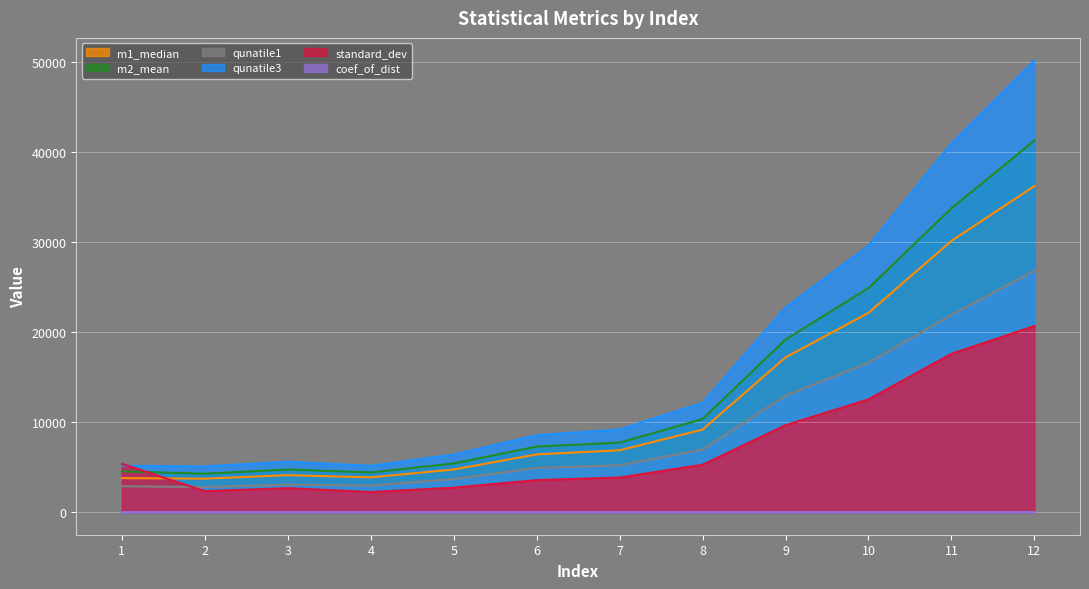

At which category is the sum across all series the highest?

12